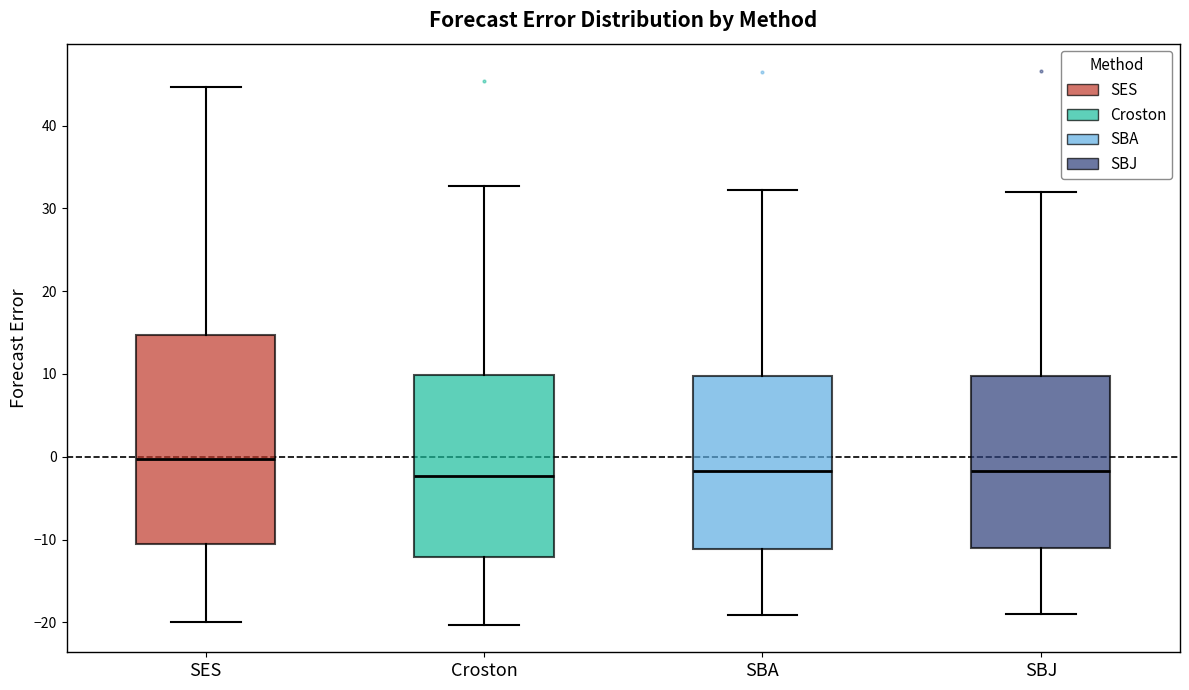

Reading left to right, read every box against the y-axis: the position of its median line, the range the box covers, and the ends of its whiskers. The values are not printed on the chart, so give them approximately, as read against the axis.

SES: median 0, box -11 to 15, whiskers -20 to 45
Croston: median -2, box -12 to 10, whiskers -20 to 33
SBA: median -2, box -11 to 10, whiskers -19 to 32
SBJ: median -2, box -11 to 10, whiskers -19 to 32